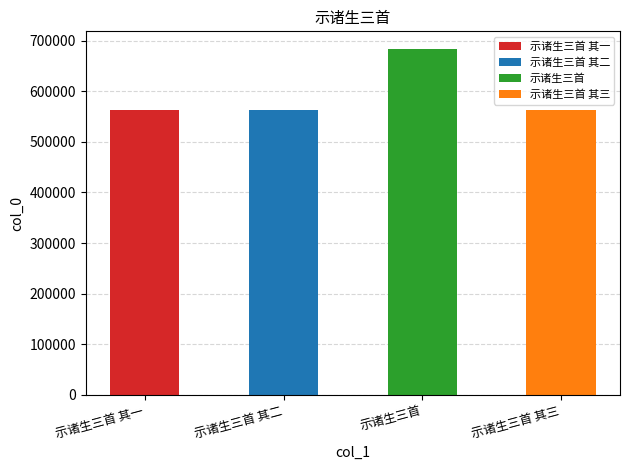

What is the ratio of the value at 示诸生三首 其二 to the value at 示诸生三首 其三?

1.0